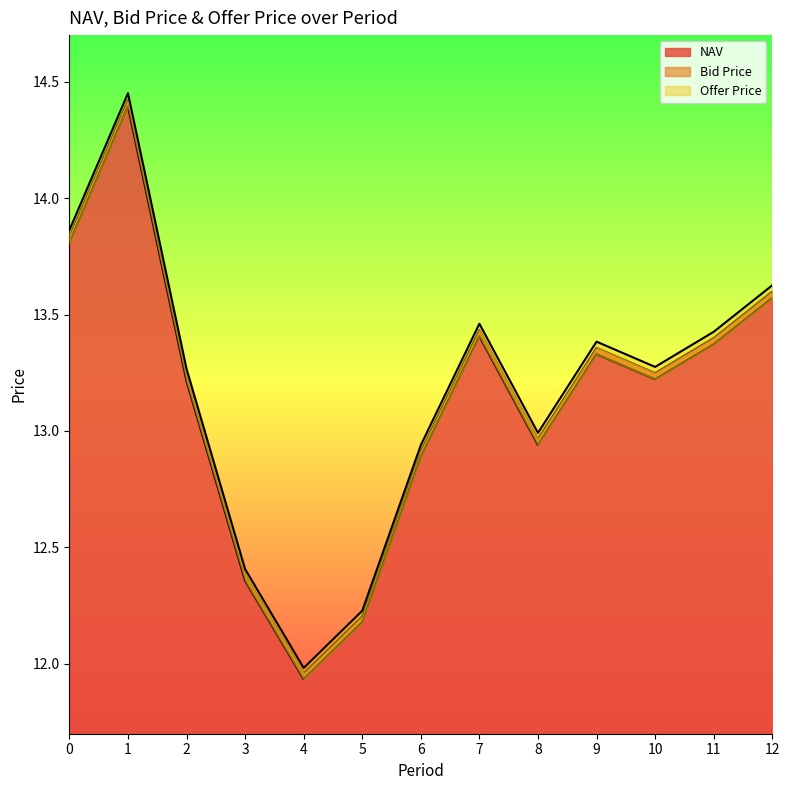

At which label is Bid Price closest to 13?

8